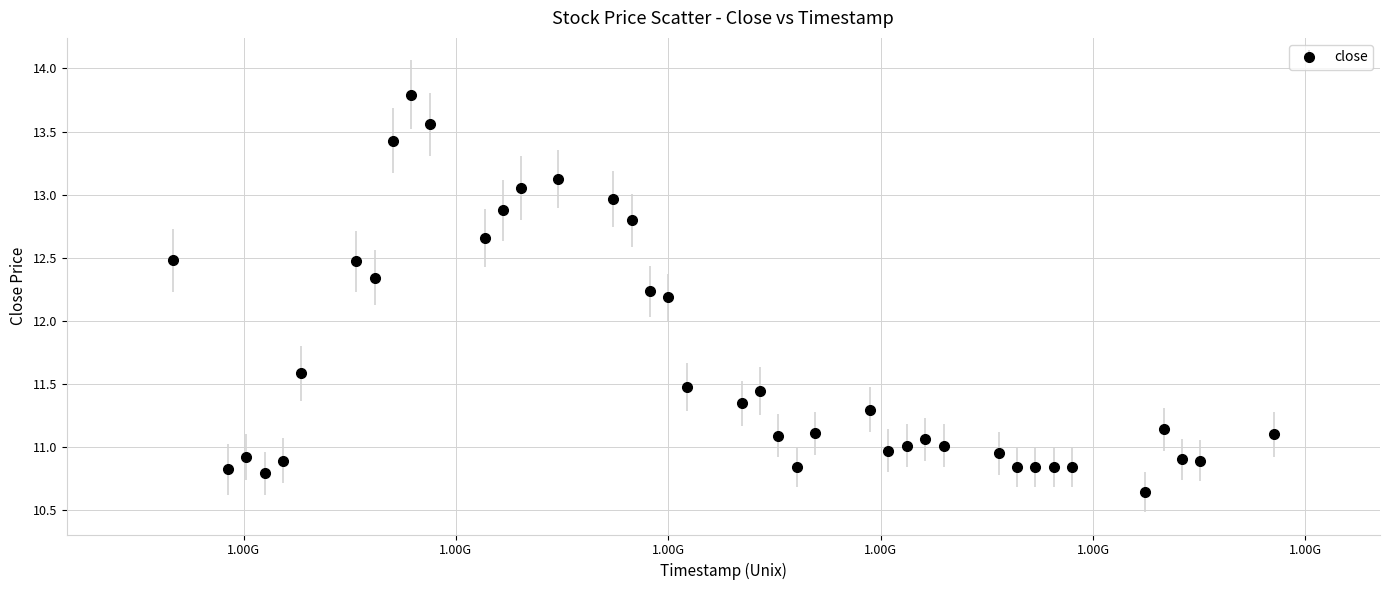

What is the greatest value displayed?

13.8